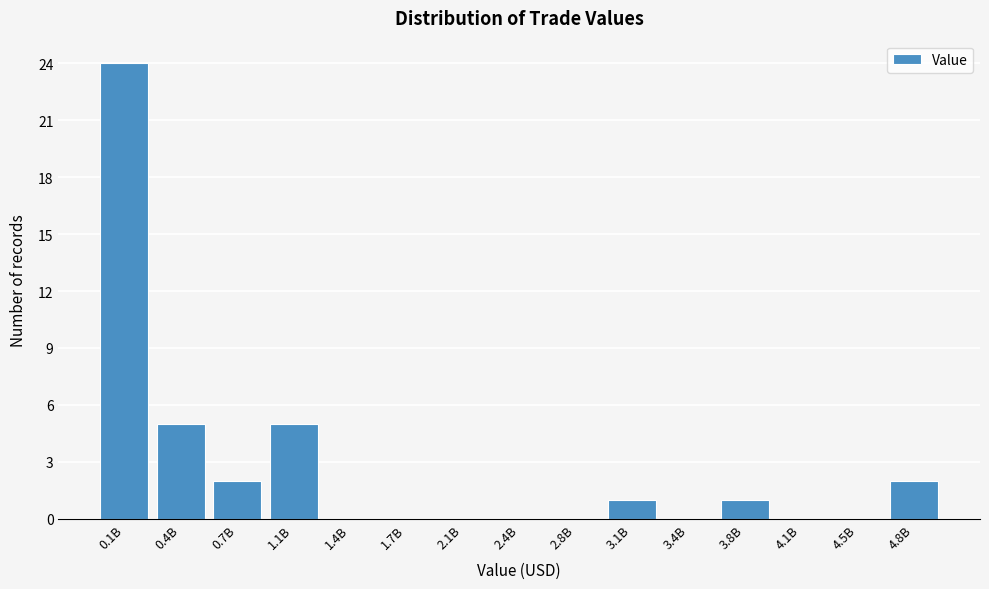

Reading left to right, what are all the values shown in this chart?

0.1B=24	0.4B=5	0.7B=2	1.1B=5	1.4B=0	1.7B=0	2.1B=0	2.4B=0	2.8B=0	3.1B=1	3.4B=0	3.8B=1	4.1B=0	4.5B=0	4.8B=2